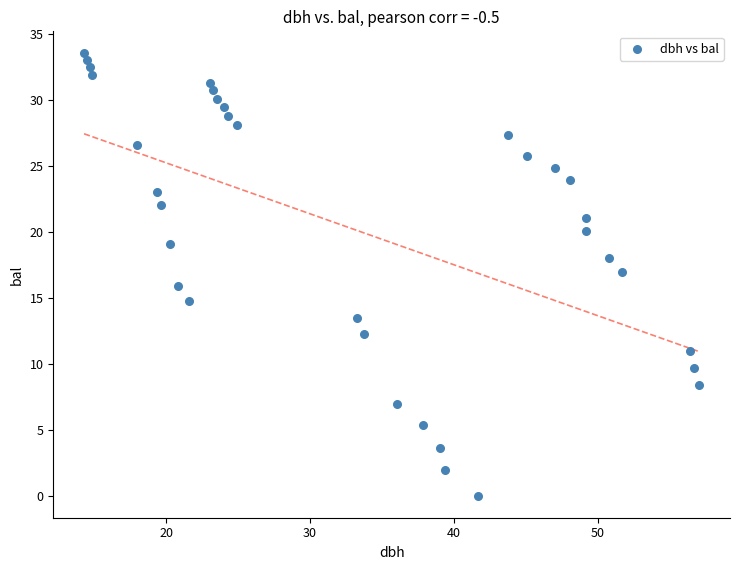

What is the range of Y values (max minus min)?

33.6